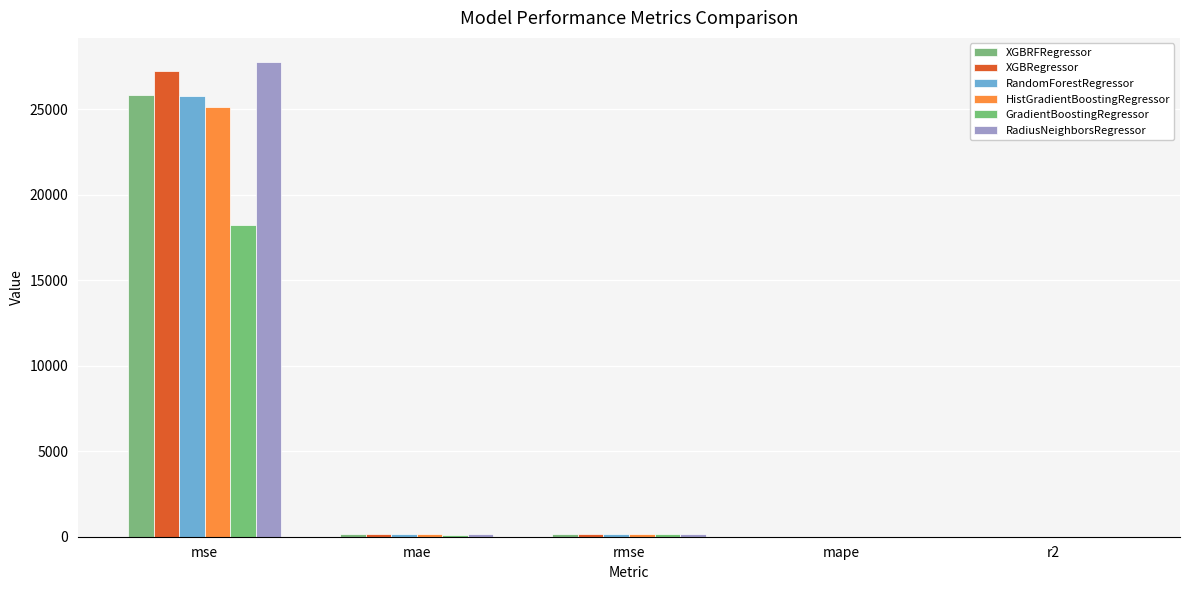

The RadiusNeighborsRegressor series shows 0.8 at r2. True or false?

True